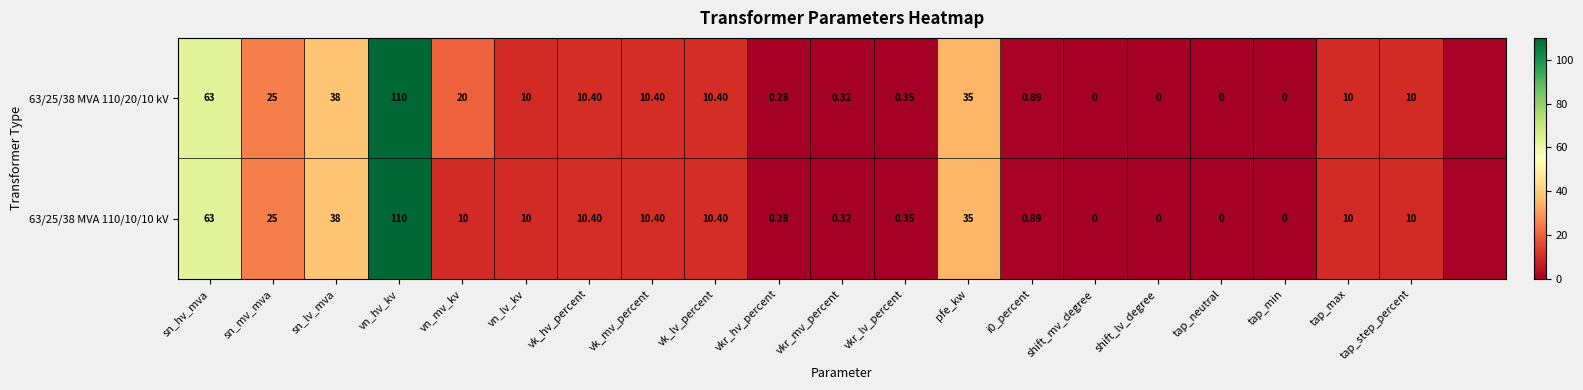

List the series in order of their overall mean, lowest first.

63/25/38 MVA 110/10/10 kV, 63/25/38 MVA 110/20/10 kV